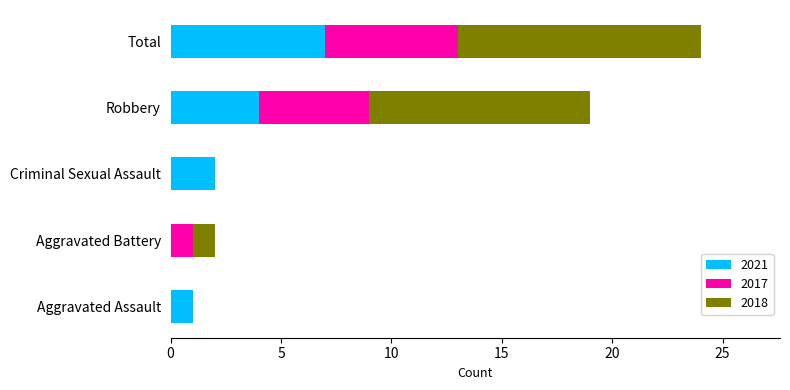

What is the total value across all series at Aggravated Battery?

2